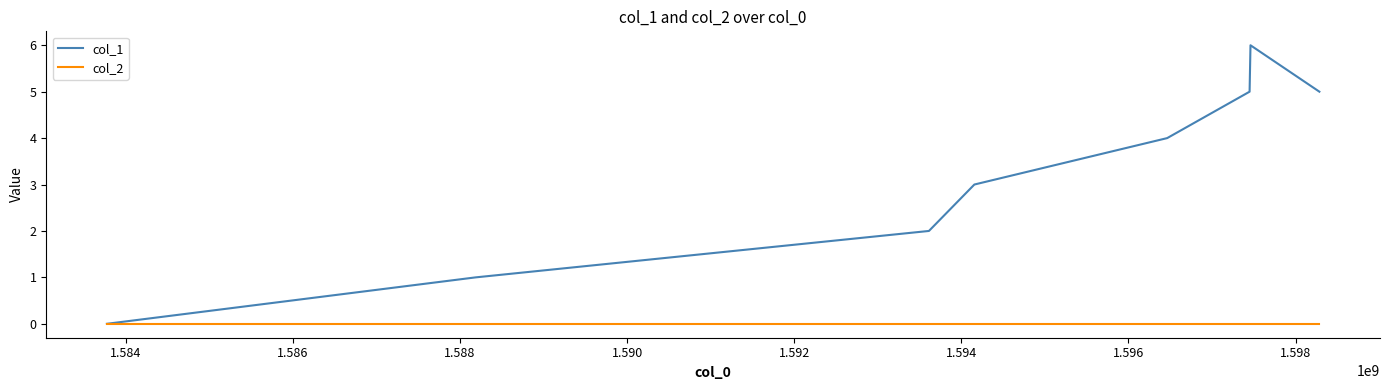

What is the maximum value shown in the chart?

6